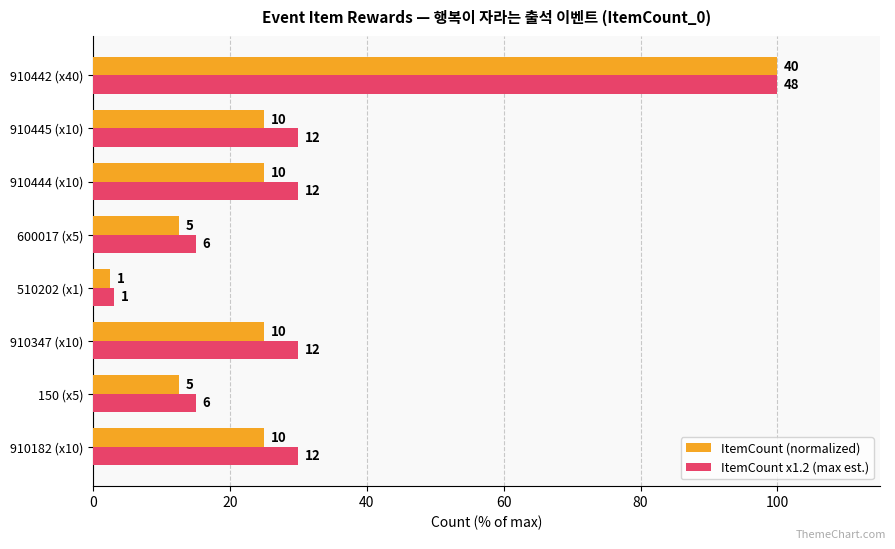

What are all the series names shown in the legend?

ItemCount (normalized), ItemCount x1.2 (max est.)